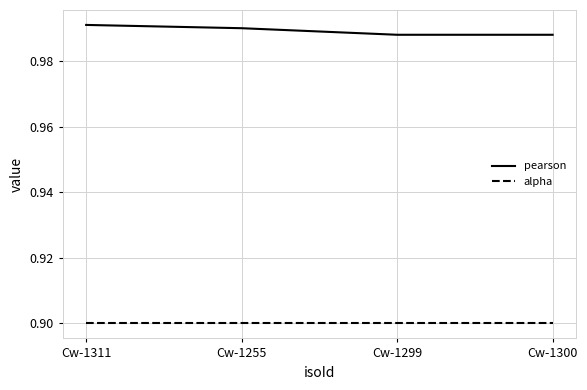

True or false: alpha and pearson intersect in this chart.

False